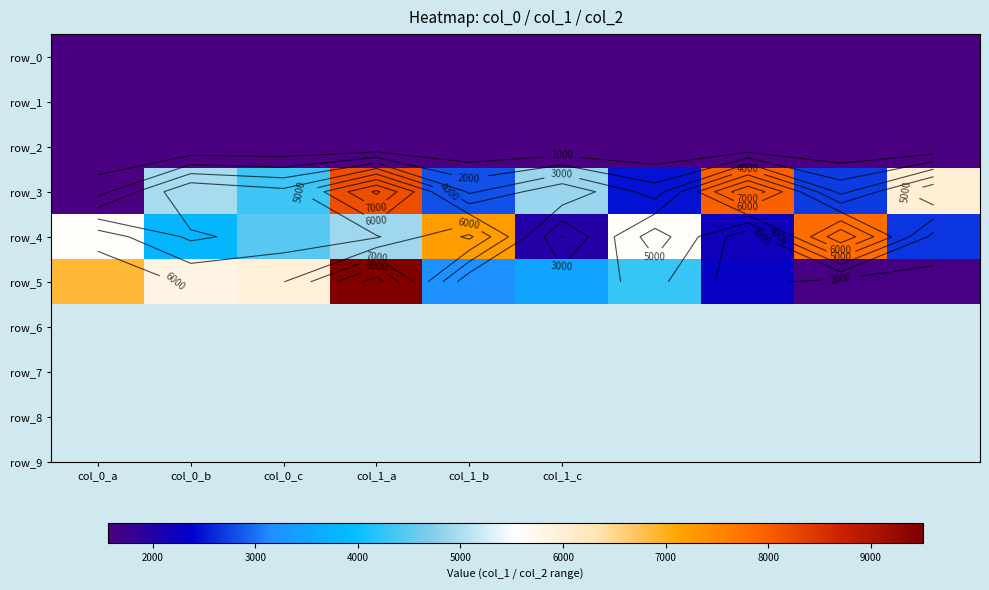

What is the difference between the second highest and second lowest values in the row_1 series?

44